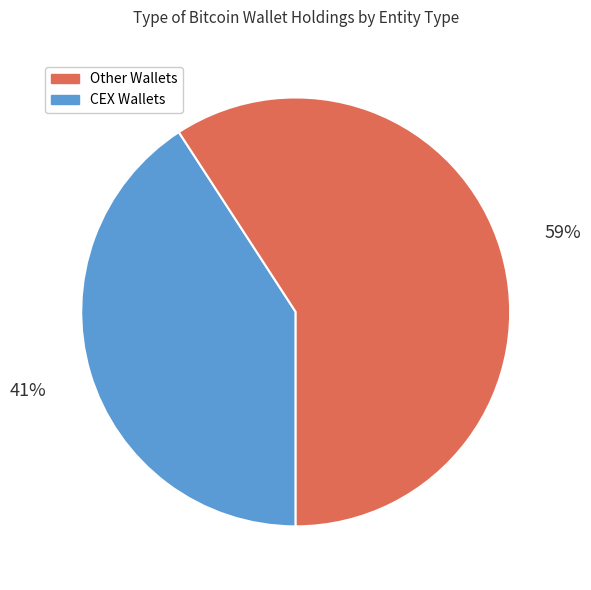

How many slices are in this pie chart?

2